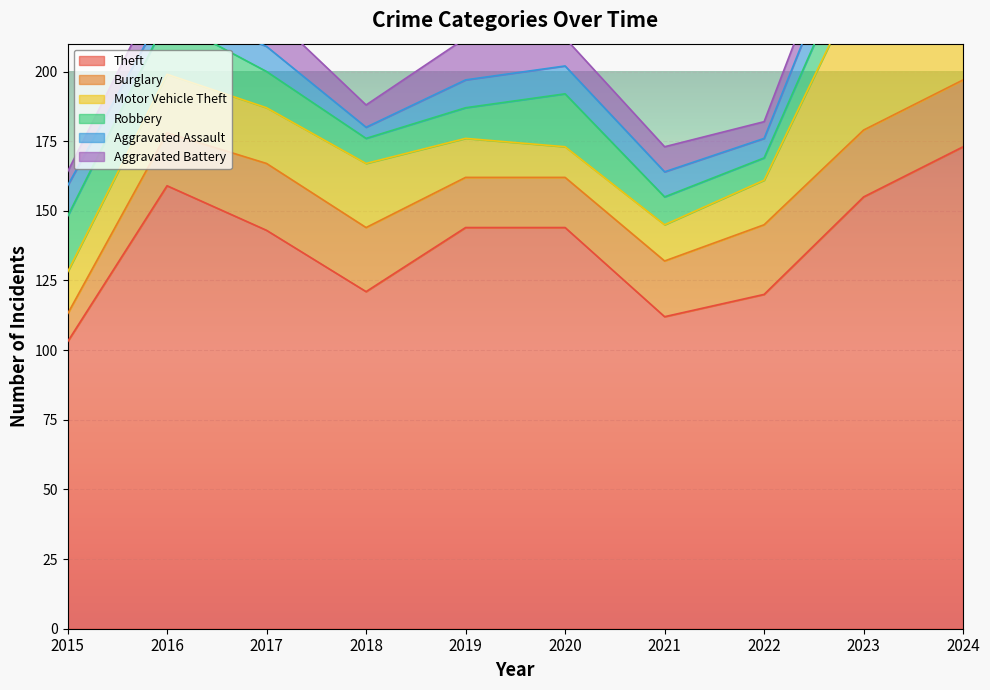

Where is Burglary nearest to the value 17?

2019